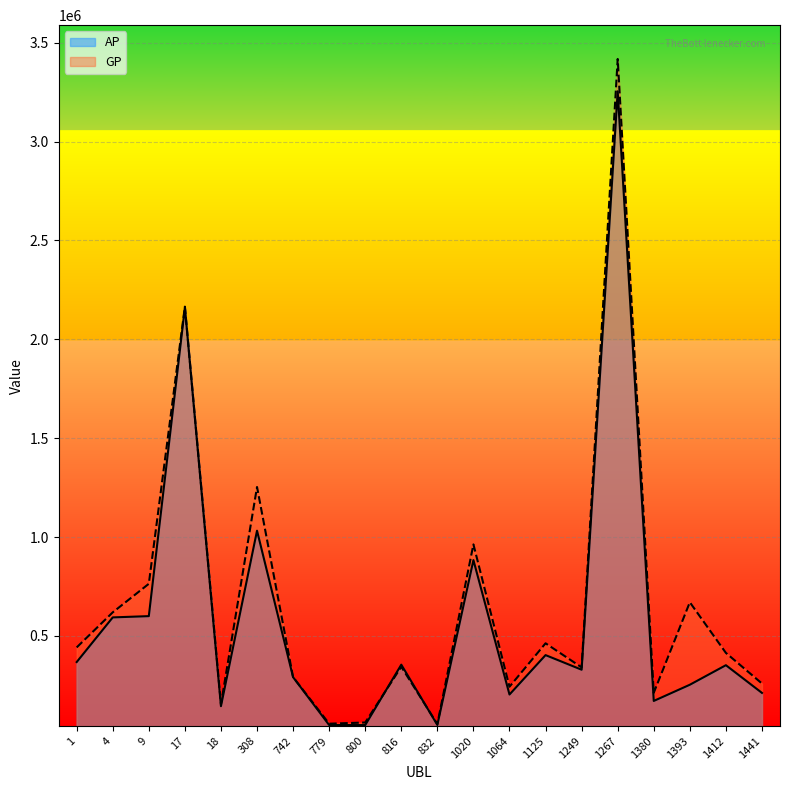

What is the highest value of the GP series?

3417708